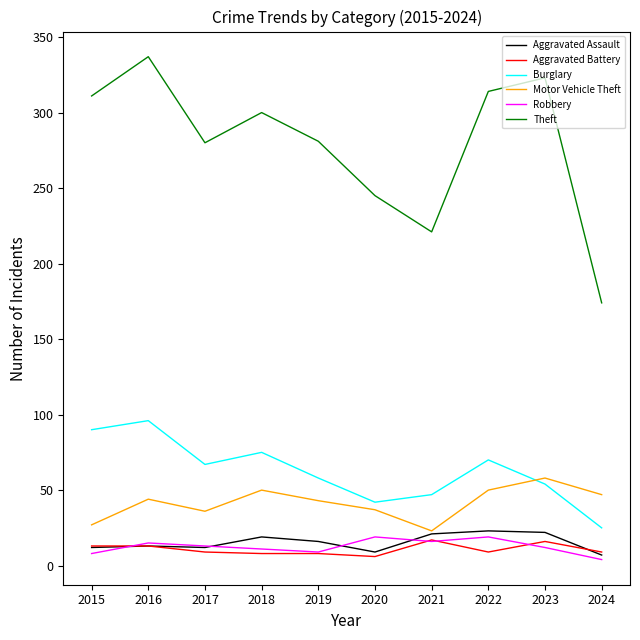

What is the difference between the maximum and second lowest values in the Robbery series?

11